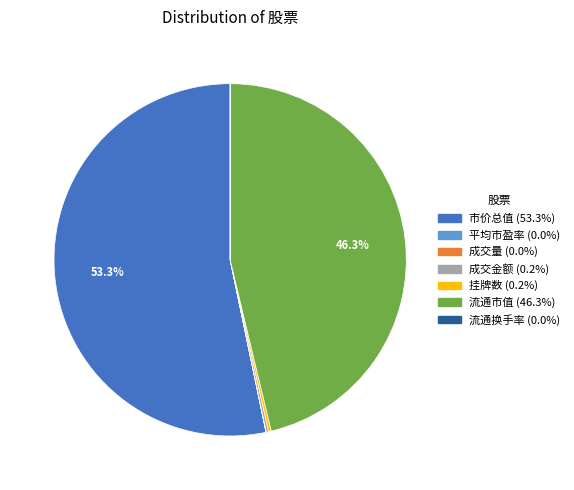

Is there any slice that represents more than half of the pie?

Yes